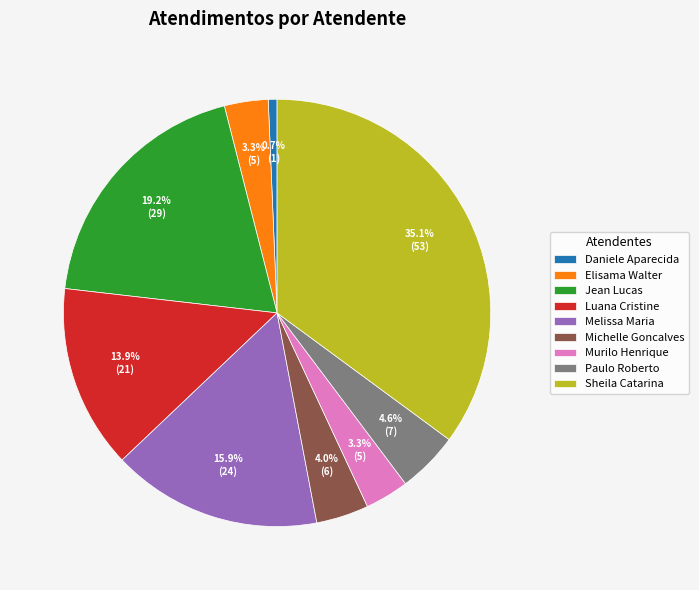

How many segments does this pie chart have?

9